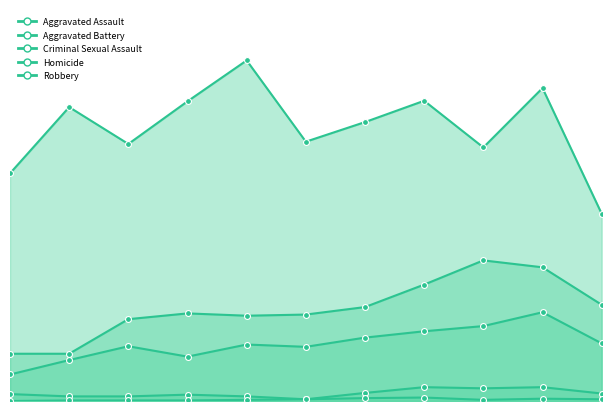

At how many categories does at least one series exceed 574?

1